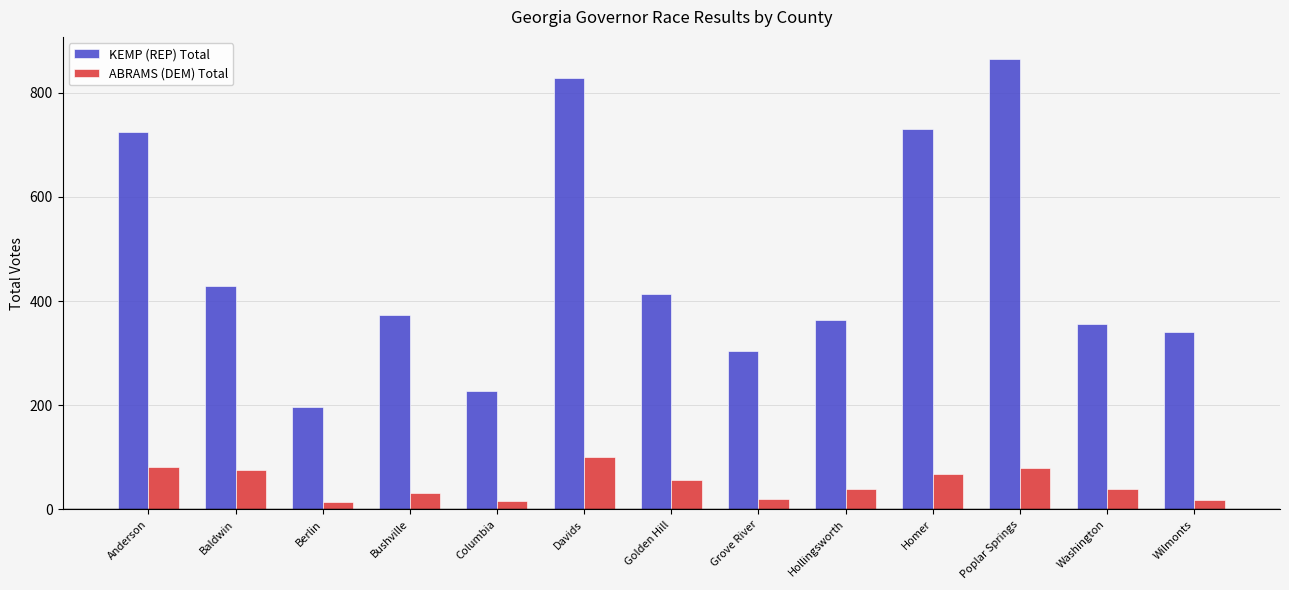

At how many categories does at least one series exceed 693?

4